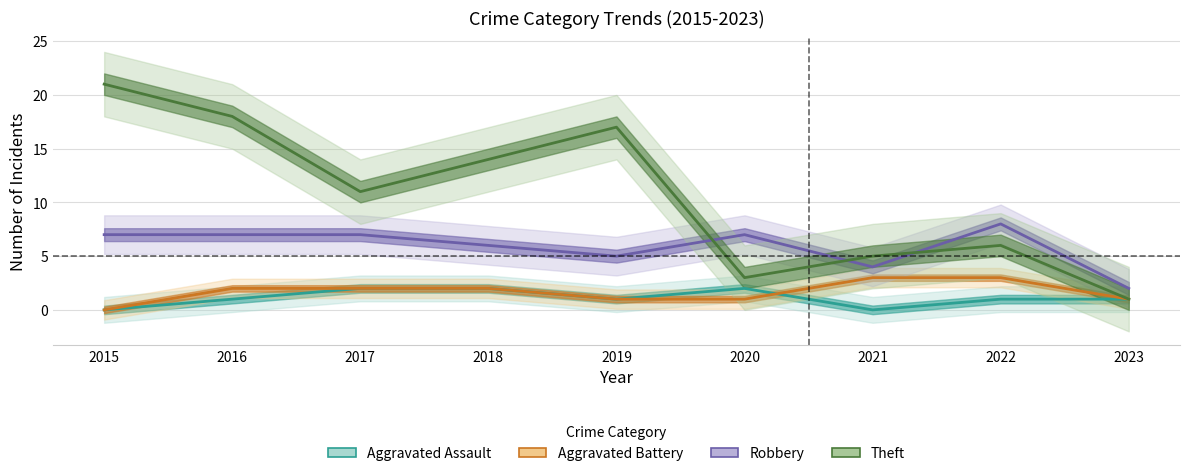

True or false: Robbery has a value of 7 at 2021.

False